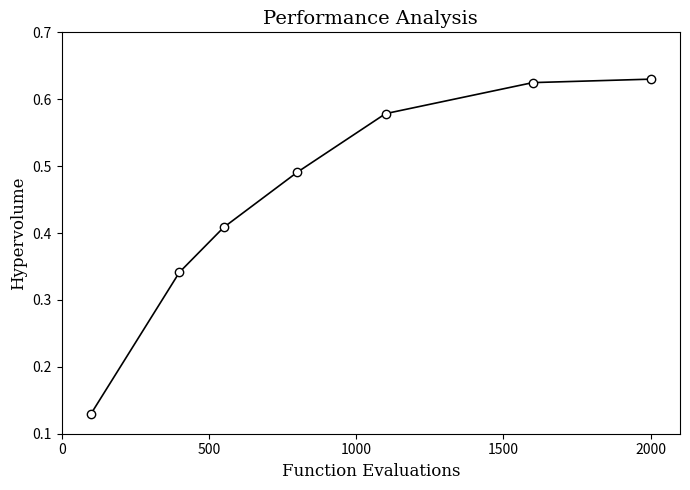

Does the chart have visible grid lines?

No